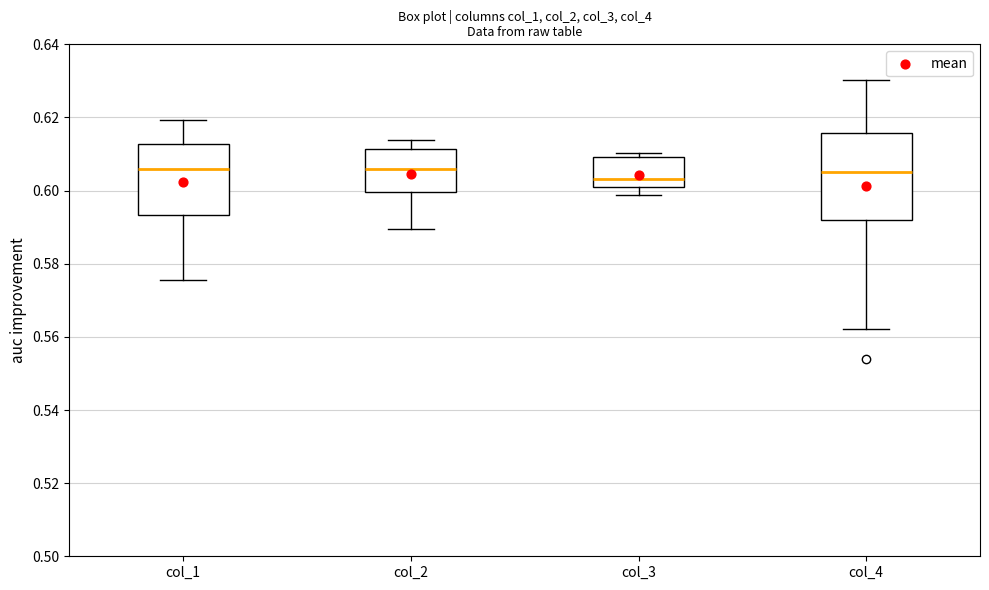

Where is the upper edge of the box for col_4 on the y-axis? The values are not printed on the chart, so give them approximately, as read against the axis.

0.616